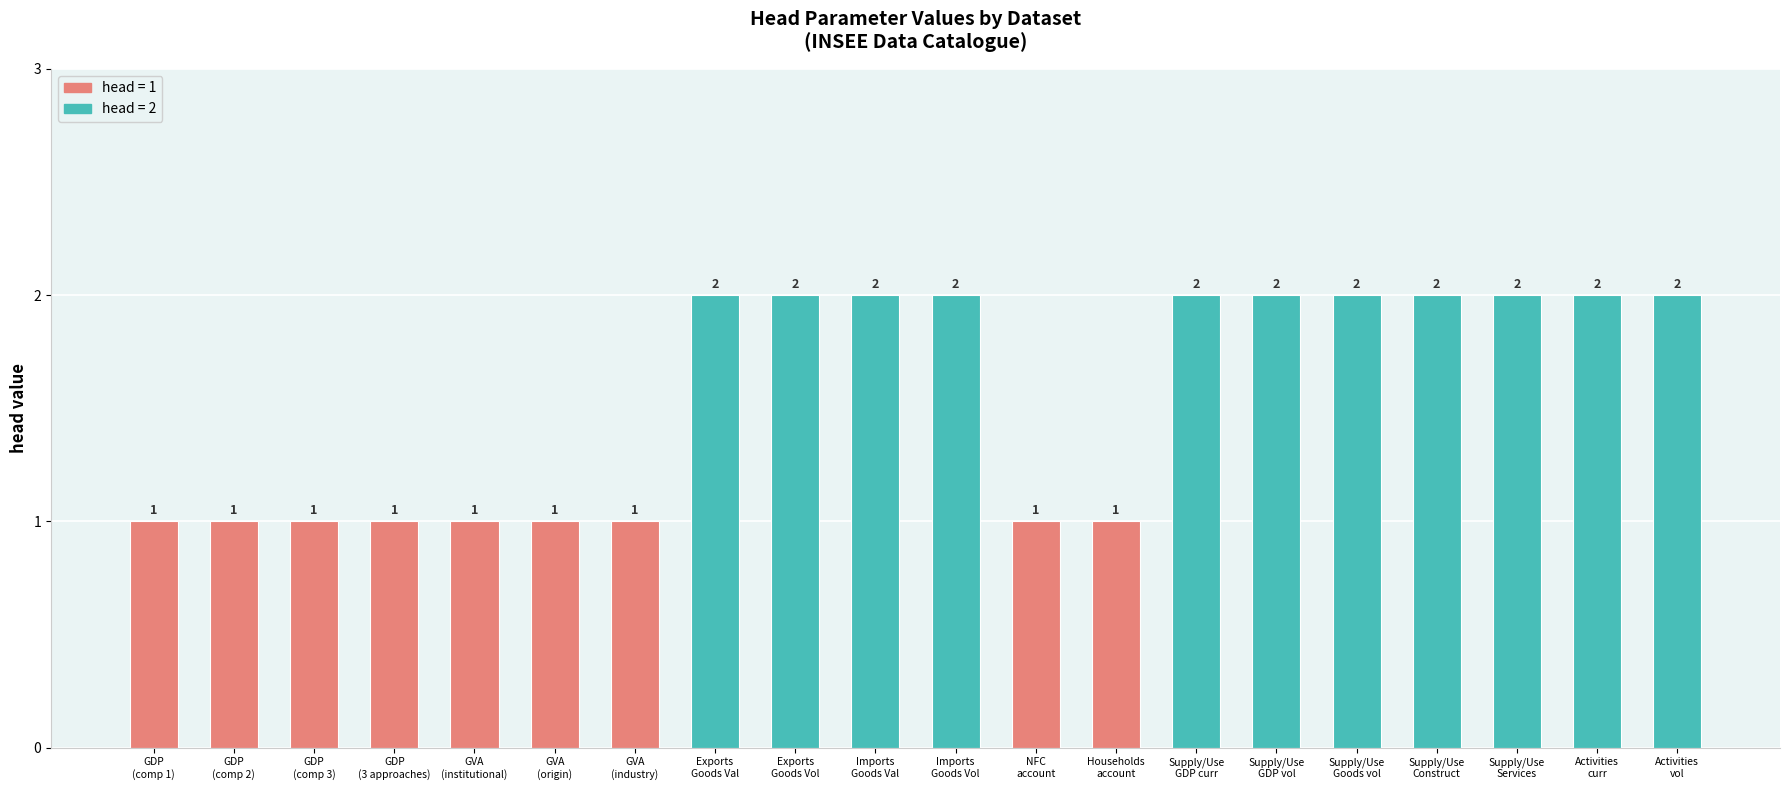

What is the smallest value displayed?

1